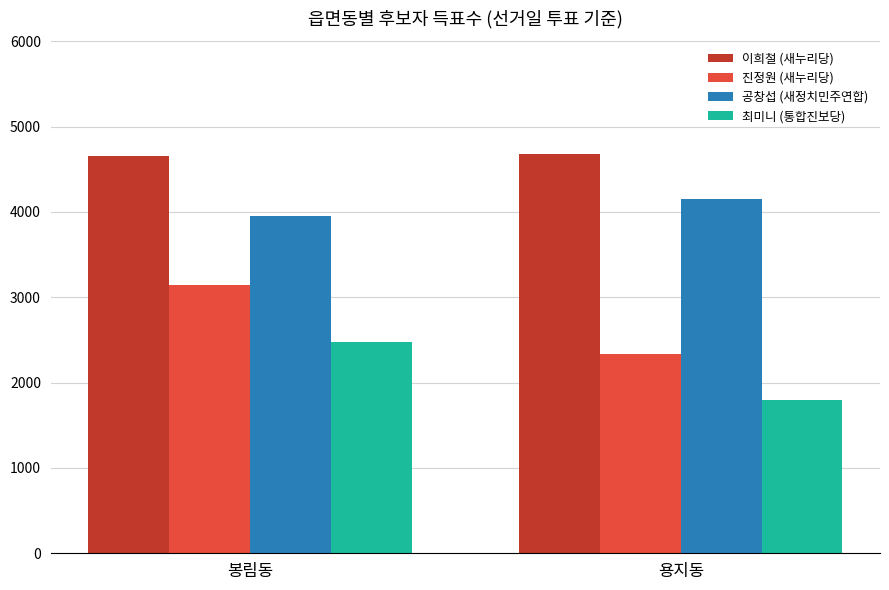

What is the total value across all series at 봉림동?

14224